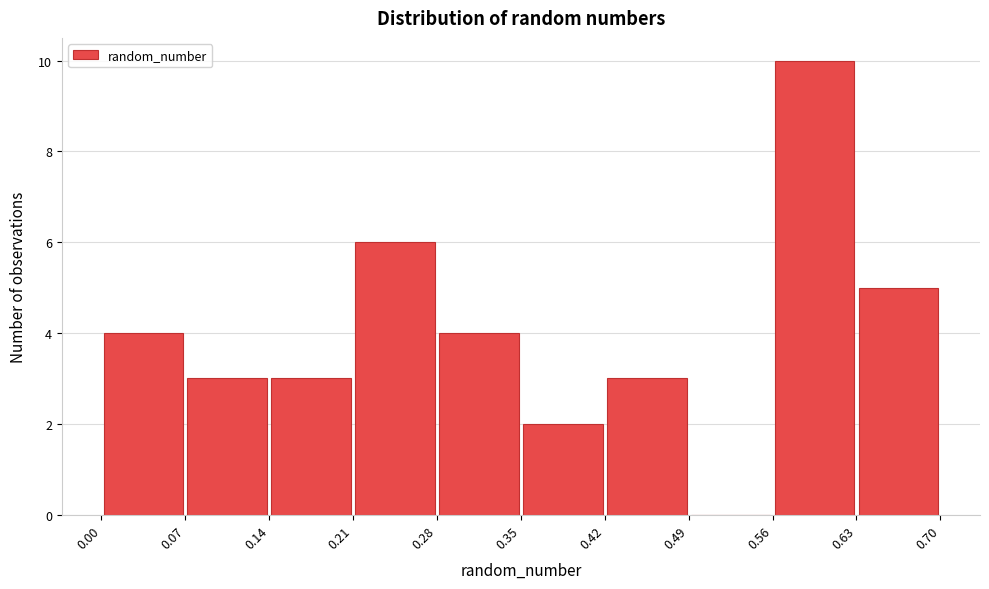

Reading left to right, list every bar in this chart as the range it spans on the x-axis followed by its height. The values are not printed on the chart, so give them approximately, as read against the axis.

0.00 to 0.07: 4
0.07 to 0.14: 3
0.14 to 0.21: 3
0.21 to 0.28: 6
0.28 to 0.35: 4
0.35 to 0.42: 2
0.42 to 0.49: 3
0.49 to 0.56: 0
0.56 to 0.63: 10
0.63 to 0.70: 5